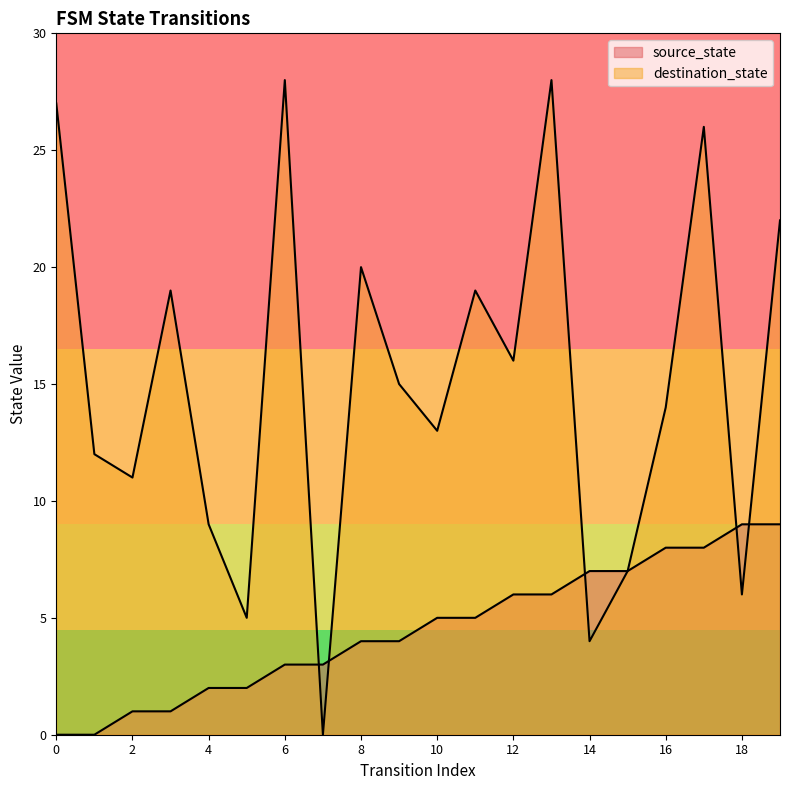

Which series has the largest range (max minus min)?

destination_state